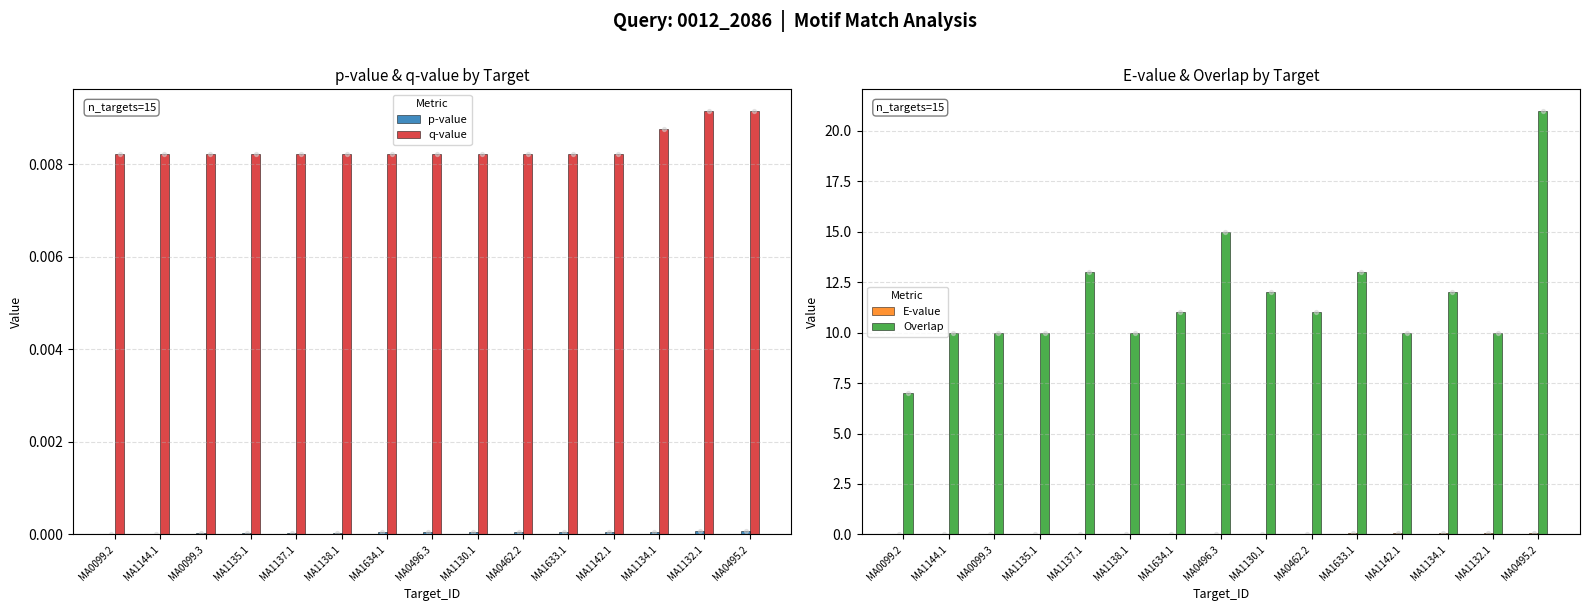

Which series has the widest spread of Y values?

Overlap